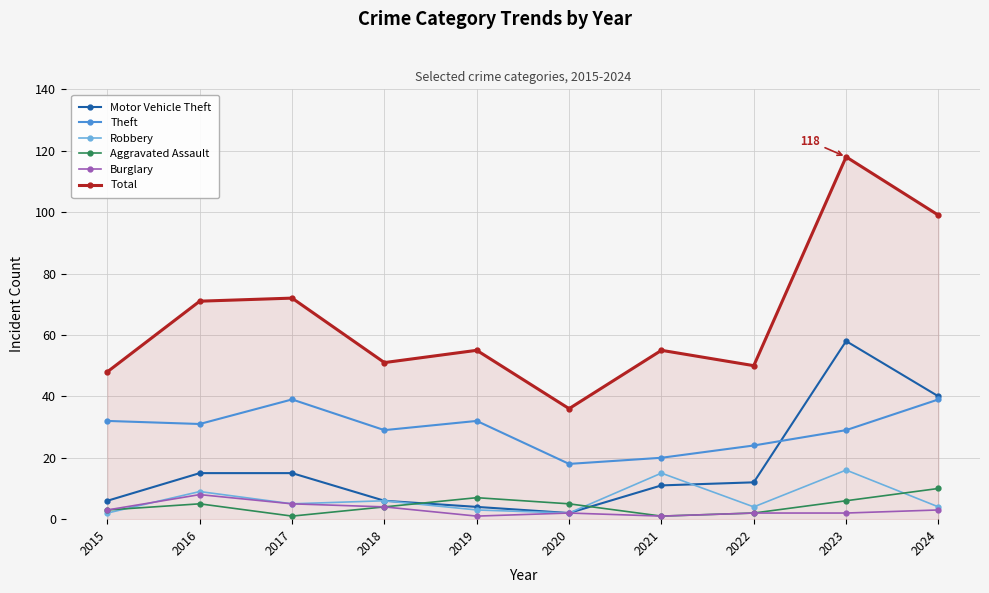

At which label does Total reach its minimum?

2020